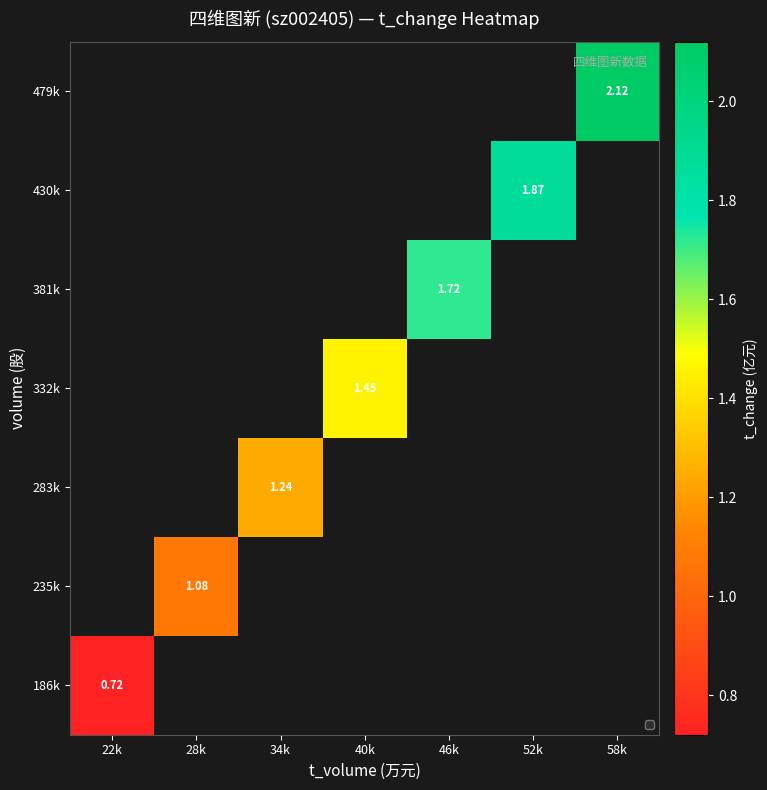

How many positive values does the 381k series have?

1